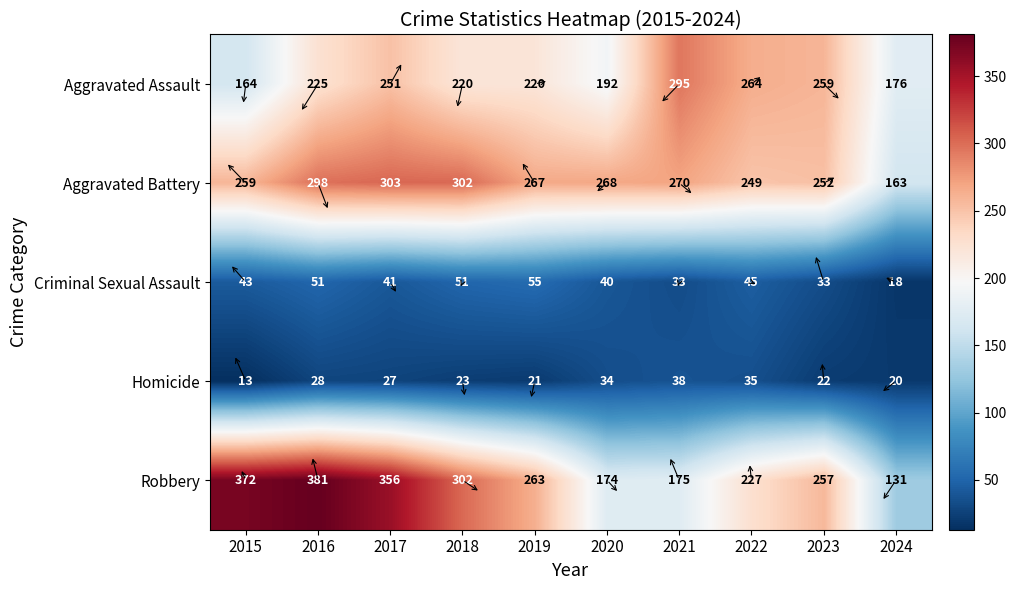

What is the difference between the highest and lowest values at 2023?

237